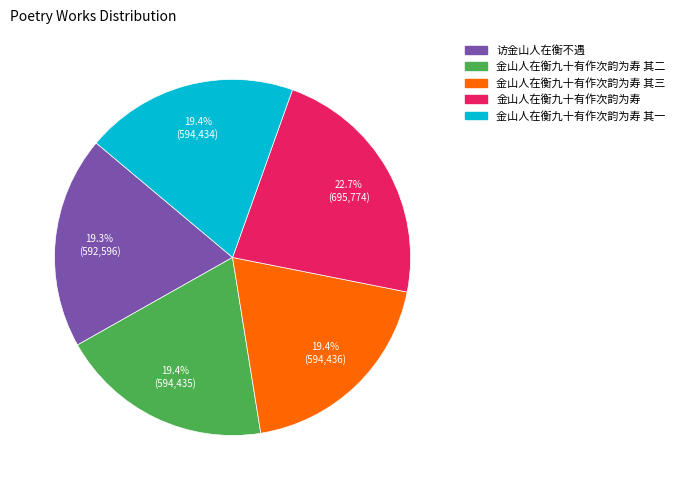

How many slices are in this pie chart?

5